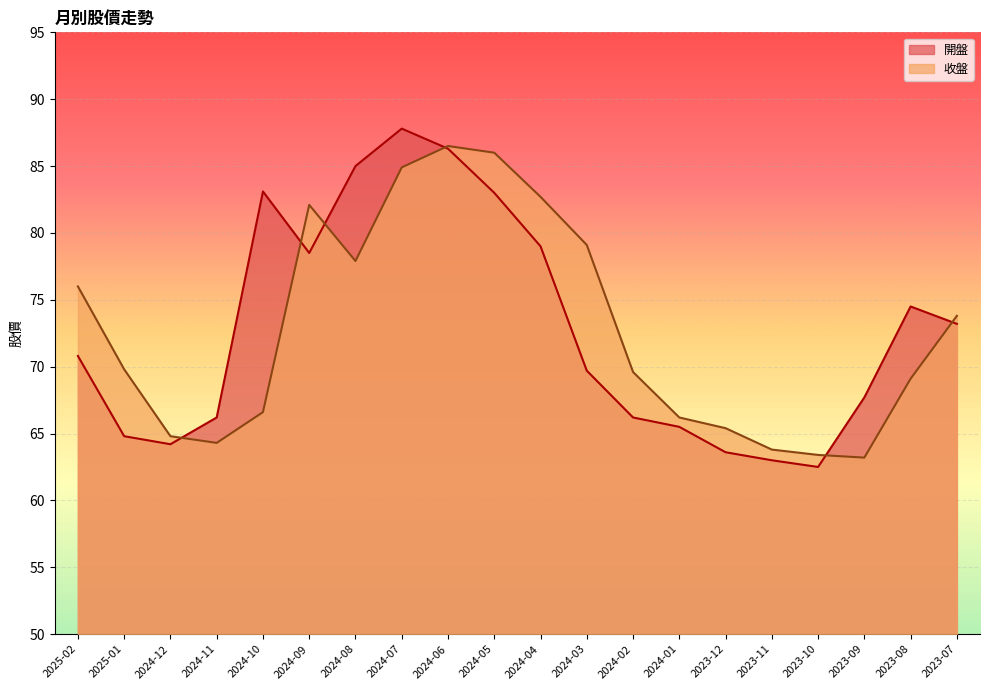

Where is the first local minimum for 收盤?

2024-11